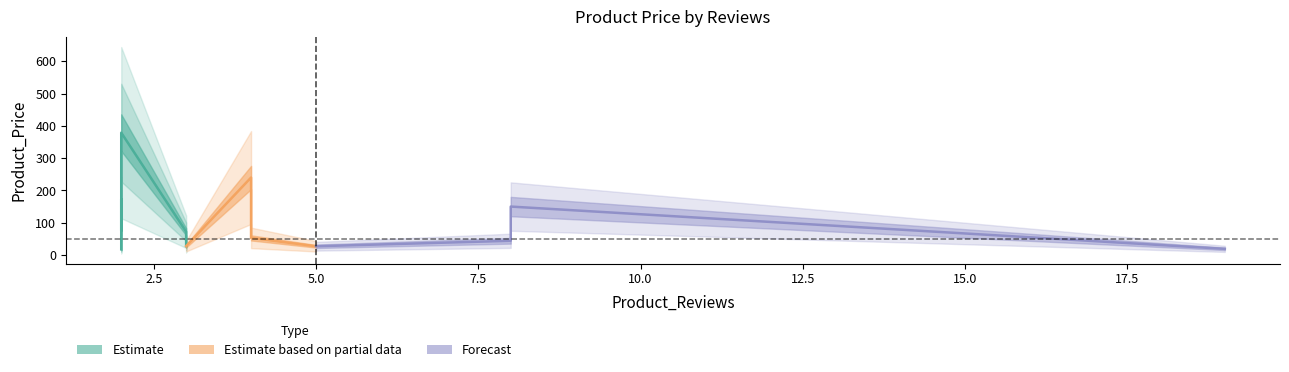

What is the change in value from 5 to 4?

+26.0